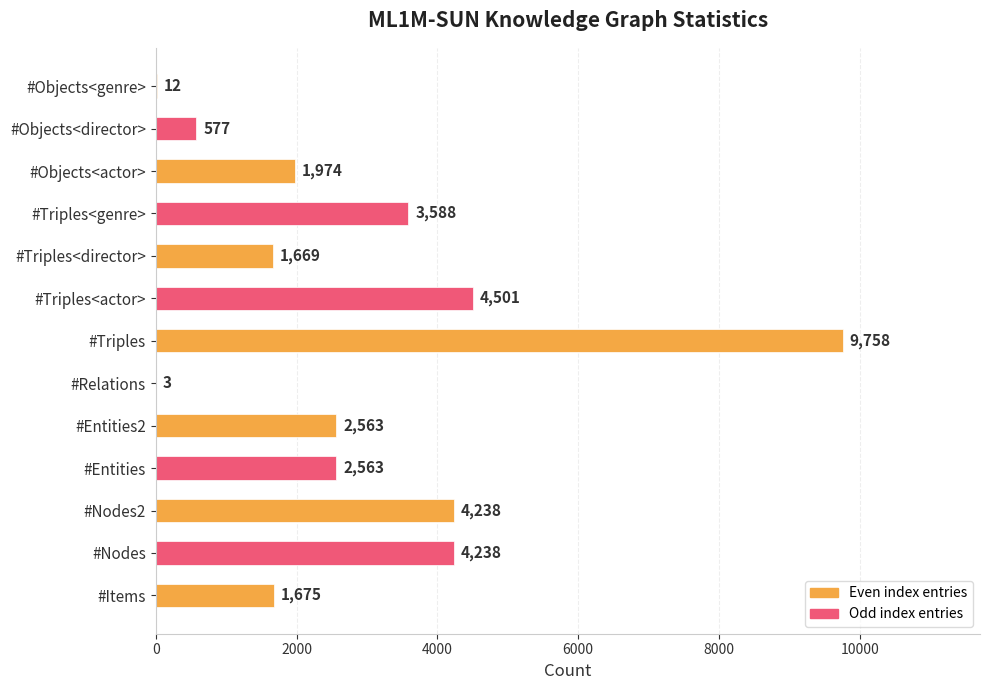

The value at #Triples<director> is 1669. True or false?

True